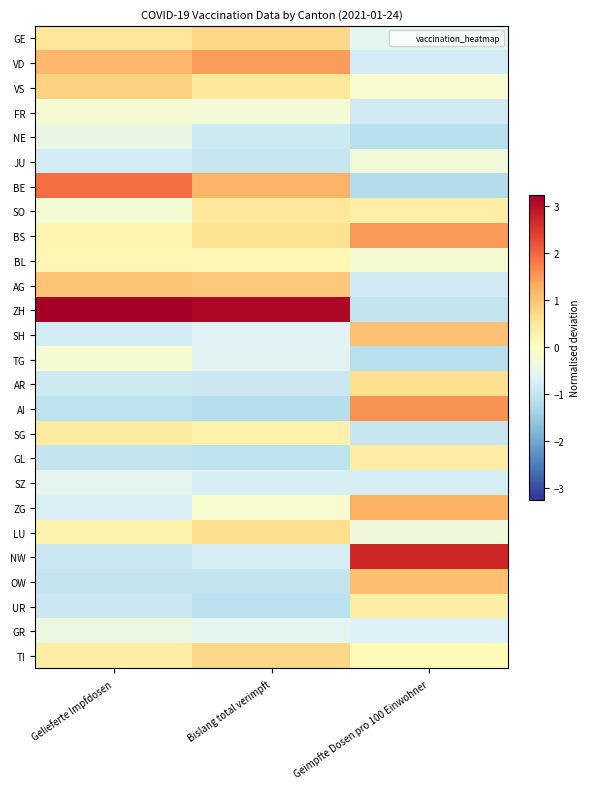

Reading right to left, extract all data points from this chart.

GE: Geimpfte Dosen pro 100 Einwohner=-0.6	Bislang total verimpft=0.7	Gelieferte Impfdosen=0.5
VD: Geimpfte Dosen pro 100 Einwohner=-0.8	Bislang total verimpft=1.4	Gelieferte Impfdosen=1.2
VS: Geimpfte Dosen pro 100 Einwohner=-0.2	Bislang total verimpft=0.5	Gelieferte Impfdosen=0.8
FR: Geimpfte Dosen pro 100 Einwohner=-0.8	Bislang total verimpft=-0.3	Gelieferte Impfdosen=-0.2
NE: Geimpfte Dosen pro 100 Einwohner=-1.1	Bislang total verimpft=-0.9	Gelieferte Impfdosen=-0.4
JU: Geimpfte Dosen pro 100 Einwohner=-0.3	Bislang total verimpft=-1.0	Gelieferte Impfdosen=-0.8
BE: Geimpfte Dosen pro 100 Einwohner=-1.2	Bislang total verimpft=1.2	Gelieferte Impfdosen=1.9
SO: Geimpfte Dosen pro 100 Einwohner=0.3	Bislang total verimpft=0.5	Gelieferte Impfdosen=-0.2
BS: Geimpfte Dosen pro 100 Einwohner=1.5	Bislang total verimpft=0.6	Gelieferte Impfdosen=0.2
BL: Geimpfte Dosen pro 100 Einwohner=-0.2	Bislang total verimpft=0.1	Gelieferte Impfdosen=0.2
AG: Geimpfte Dosen pro 100 Einwohner=-0.8	Bislang total verimpft=0.9	Gelieferte Impfdosen=1.0
ZH: Geimpfte Dosen pro 100 Einwohner=-1.0	Bislang total verimpft=3.1	Gelieferte Impfdosen=3.2
SH: Geimpfte Dosen pro 100 Einwohner=1.0	Bislang total verimpft=-0.6	Gelieferte Impfdosen=-0.8
TG: Geimpfte Dosen pro 100 Einwohner=-1.1	Bislang total verimpft=-0.6	Gelieferte Impfdosen=-0.2
AR: Geimpfte Dosen pro 100 Einwohner=0.6	Bislang total verimpft=-0.9	Gelieferte Impfdosen=-0.9
AI: Geimpfte Dosen pro 100 Einwohner=1.6	Bislang total verimpft=-1.2	Gelieferte Impfdosen=-1.1
SG: Geimpfte Dosen pro 100 Einwohner=-0.9	Bislang total verimpft=0.2	Gelieferte Impfdosen=0.4
GL: Geimpfte Dosen pro 100 Einwohner=0.4	Bislang total verimpft=-1.0	Gelieferte Impfdosen=-1.0
SZ: Geimpfte Dosen pro 100 Einwohner=-0.8	Bislang total verimpft=-0.7	Gelieferte Impfdosen=-0.5
ZG: Geimpfte Dosen pro 100 Einwohner=1.2	Bislang total verimpft=-0.2	Gelieferte Impfdosen=-0.7
LU: Geimpfte Dosen pro 100 Einwohner=-0.3	Bislang total verimpft=0.6	Gelieferte Impfdosen=0.2
NW: Geimpfte Dosen pro 100 Einwohner=2.7	Bislang total verimpft=-0.8	Gelieferte Impfdosen=-0.9
OW: Geimpfte Dosen pro 100 Einwohner=1.1	Bislang total verimpft=-1.0	Gelieferte Impfdosen=-1.0
UR: Geimpfte Dosen pro 100 Einwohner=0.3	Bislang total verimpft=-1.1	Gelieferte Impfdosen=-0.9
GR: Geimpfte Dosen pro 100 Einwohner=-0.7	Bislang total verimpft=-0.6	Gelieferte Impfdosen=-0.4
TI: Geimpfte Dosen pro 100 Einwohner=0.1	Bislang total verimpft=0.7	Gelieferte Impfdosen=0.4